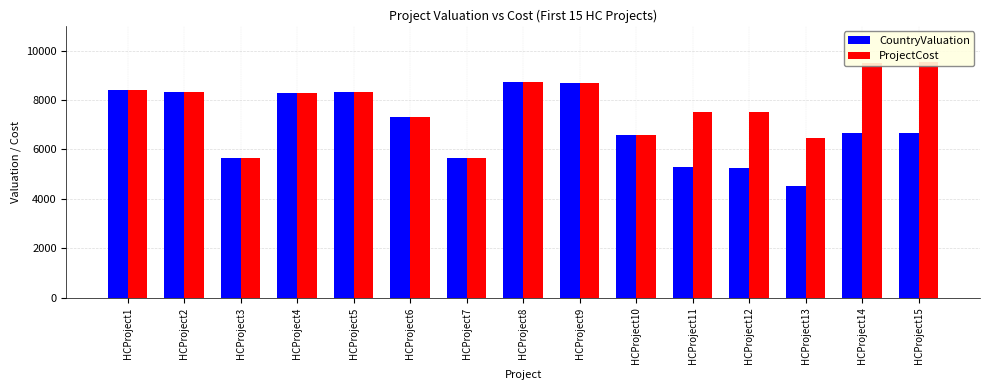

What is the approximate value of ProjectCost at HCProject9, to the nearest 50?

8700